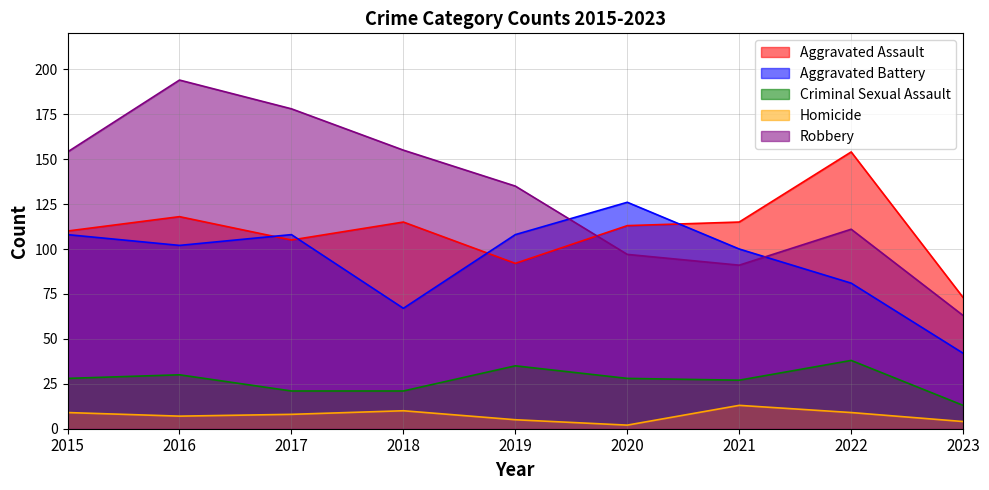

Which has a higher value, 2015 or 2021?

2021